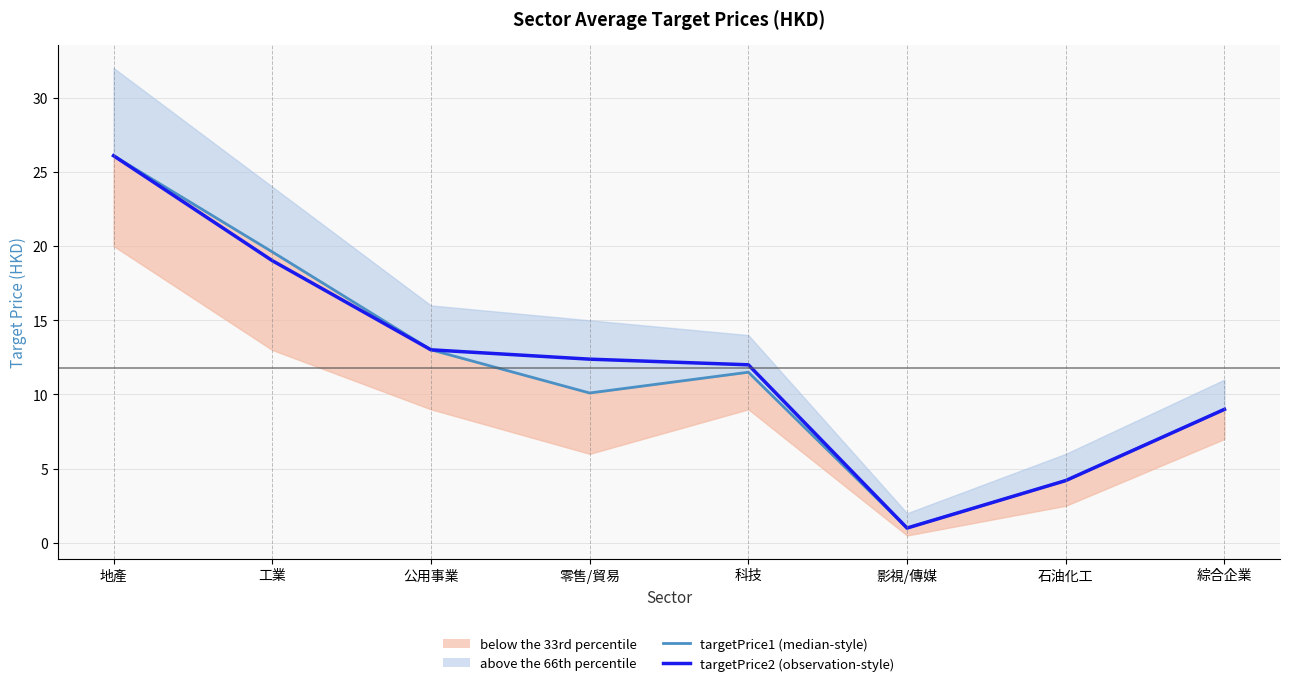

At which category does the chart reach its minimum across all series?

影視/傳媒